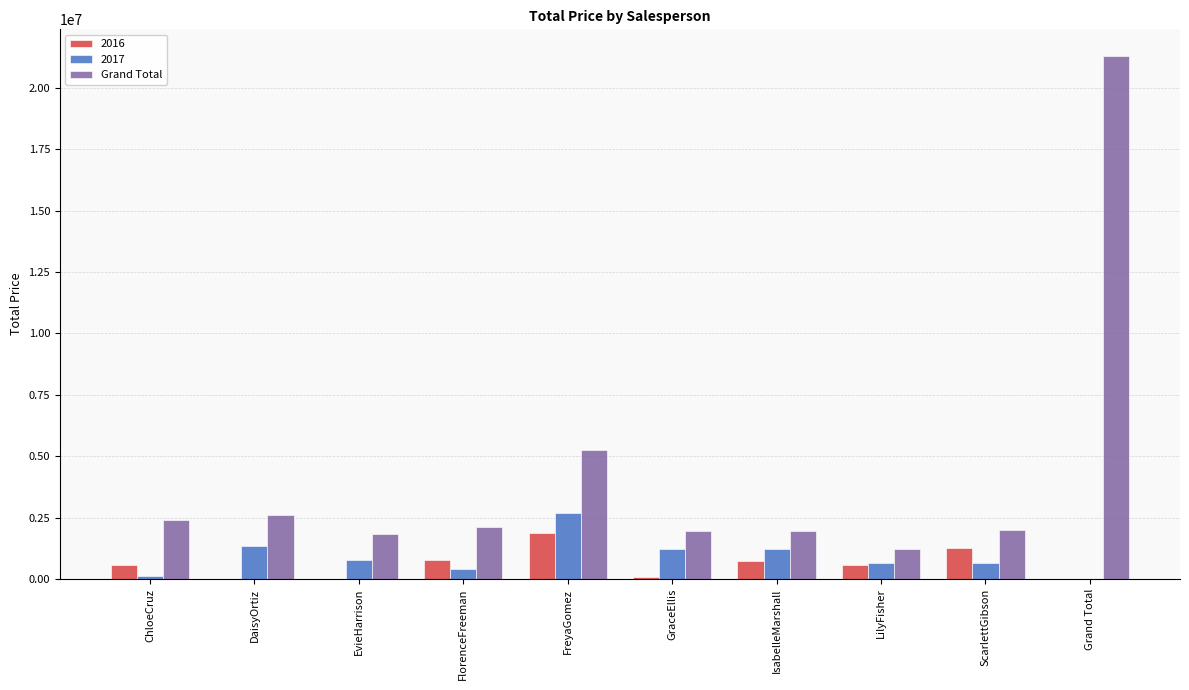

What is the maximum value shown in the chart?

21317010.1